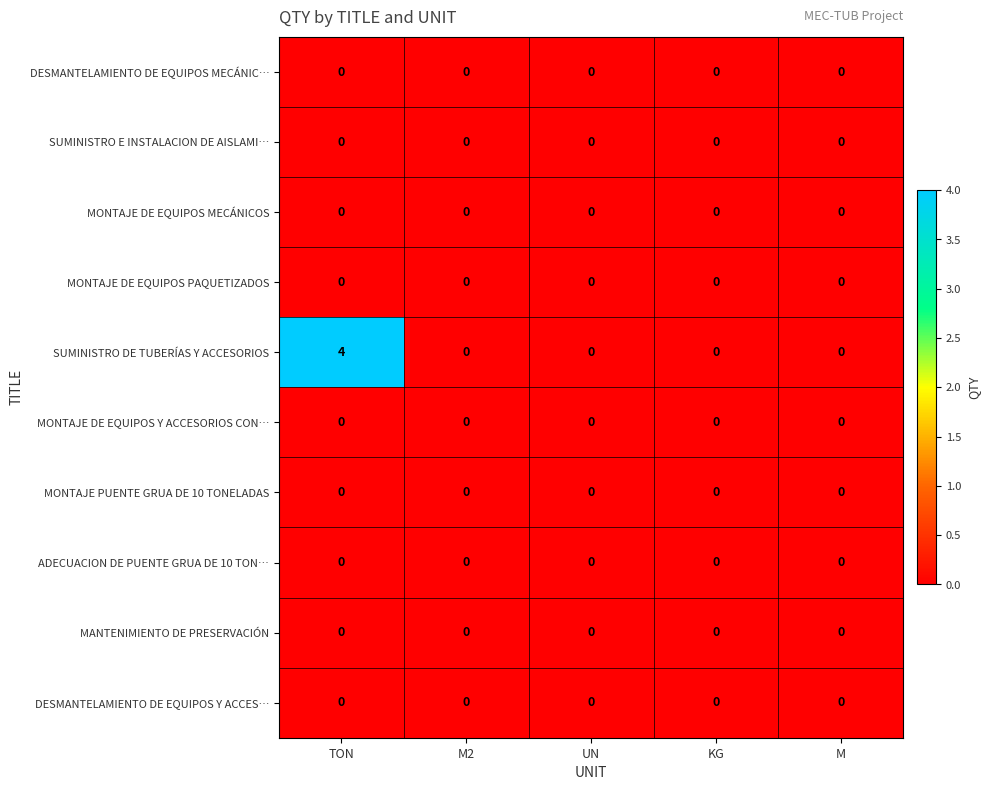

Which series has the largest range (max minus min)?

SUMINISTRO DE TUBERÍAS Y ACCESORIOS